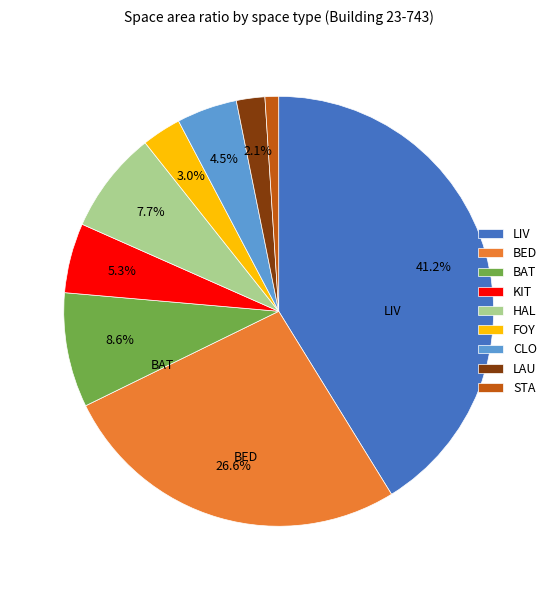

Does any single category account for the majority?

No